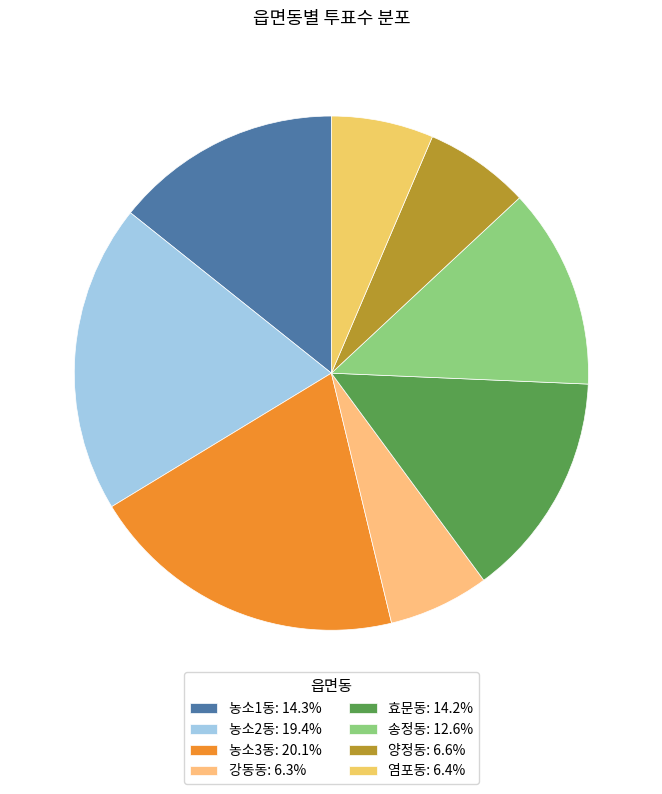

Does any single category account for the majority?

No